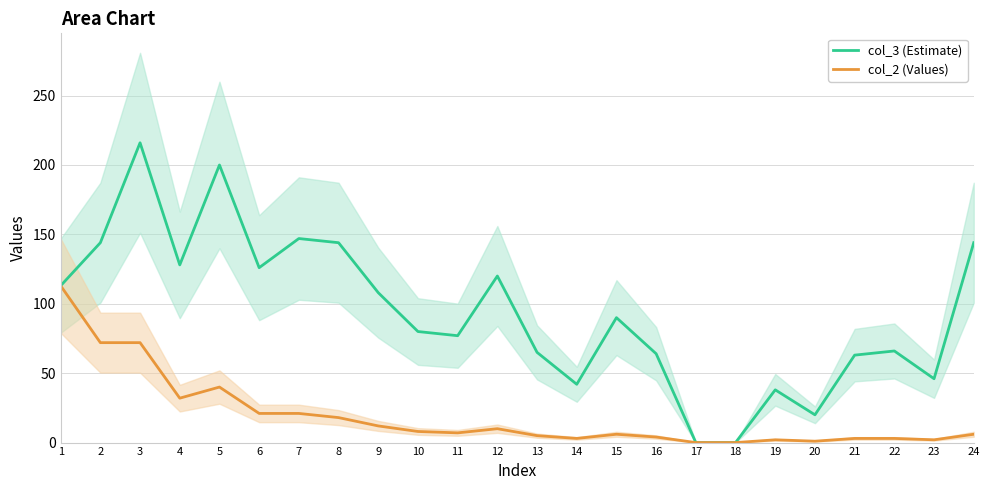

At which category does the chart reach its minimum across all series?

17